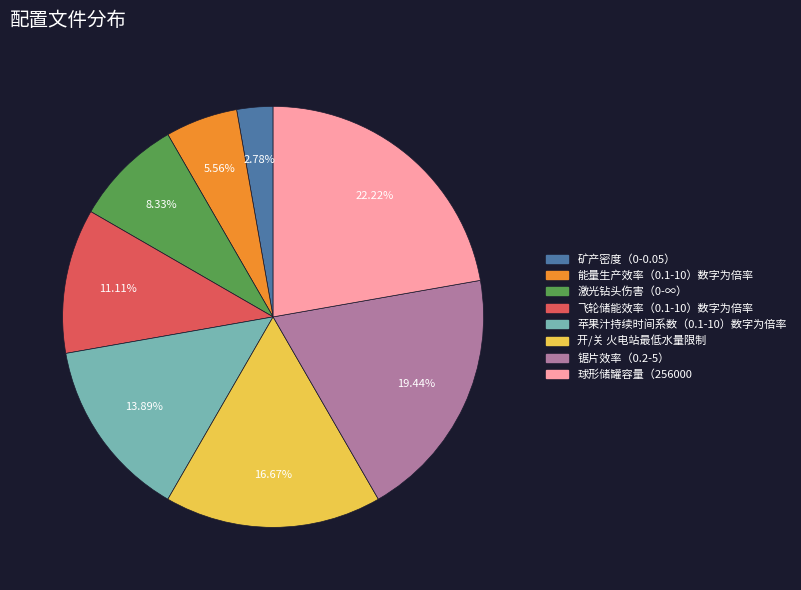

What is the smallest slice in the pie chart?

矿产密度（0-0.05）